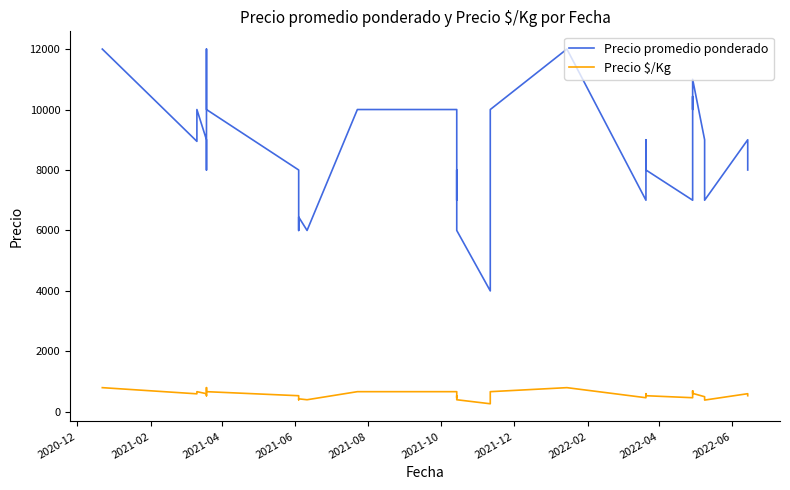

In Precio promedio ponderado, how many points are lower than both neighbors (excluding endpoints)?

8